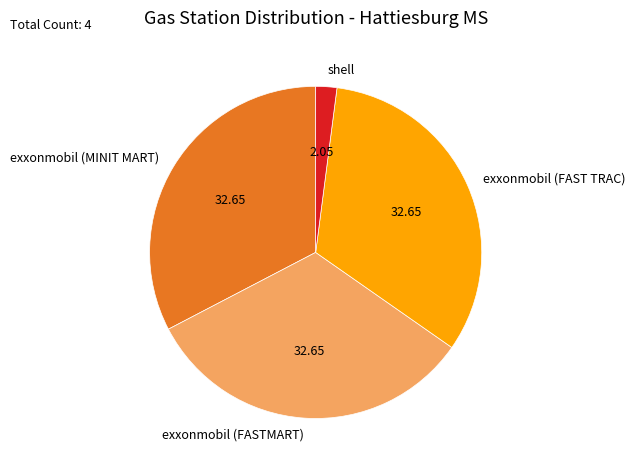

True or false: exxonmobil (FAST TRAC) accounts for 33% of the total.

True